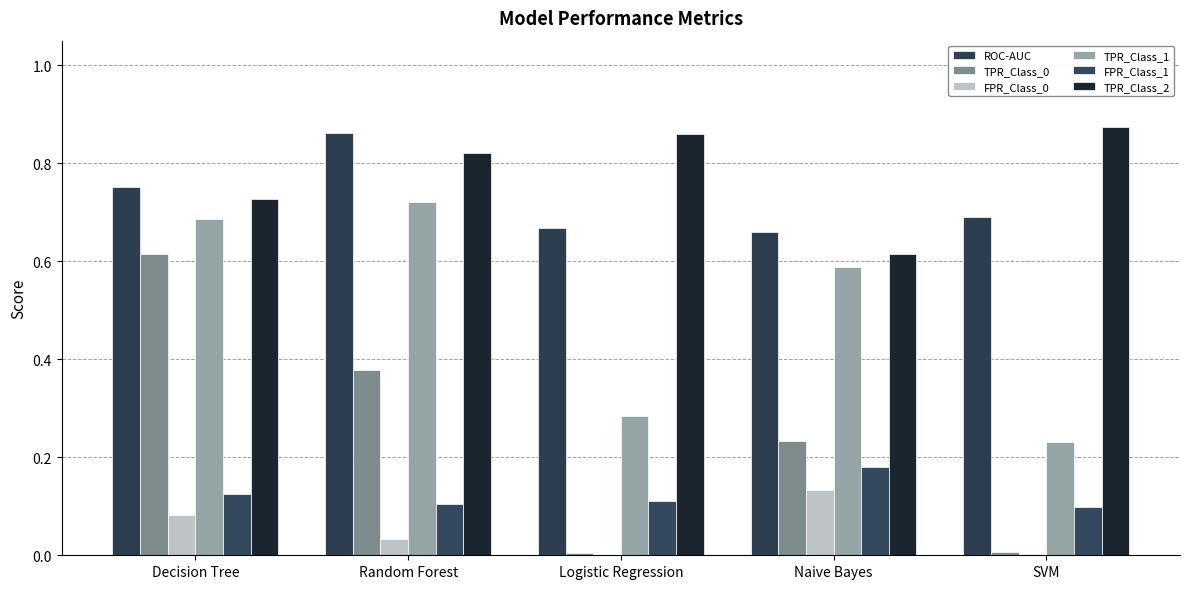

How many data points does each series have?

5